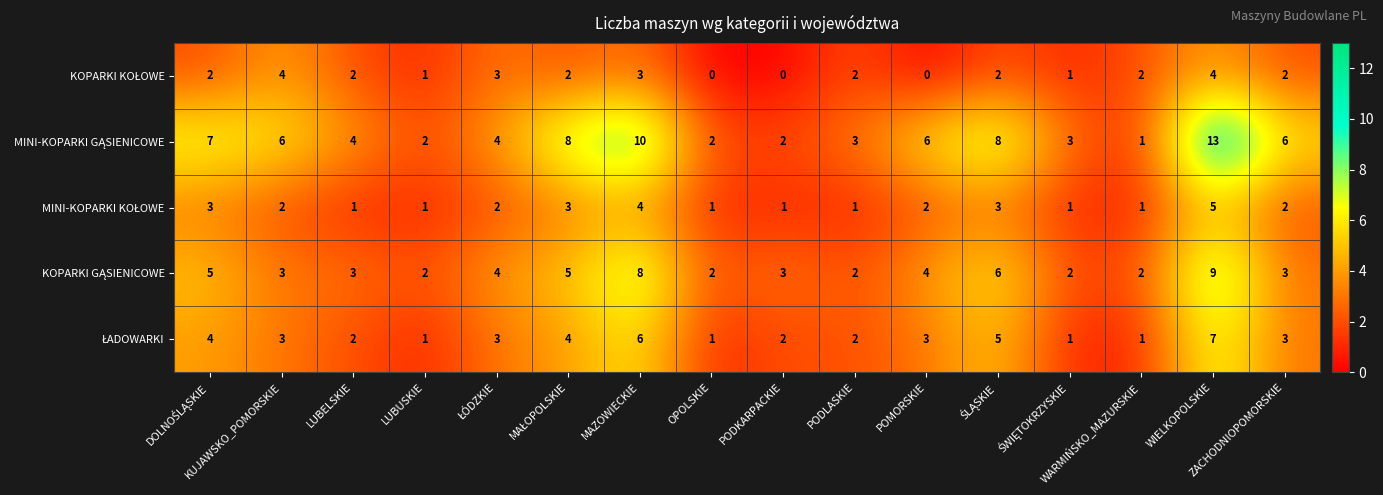

List the series in order of their peak value, highest first.

MINI-KOPARKI GĄSIENICOWE, KOPARKI GĄSIENICOWE, ŁADOWARKI, MINI-KOPARKI KOŁOWE, KOPARKI KOŁOWE